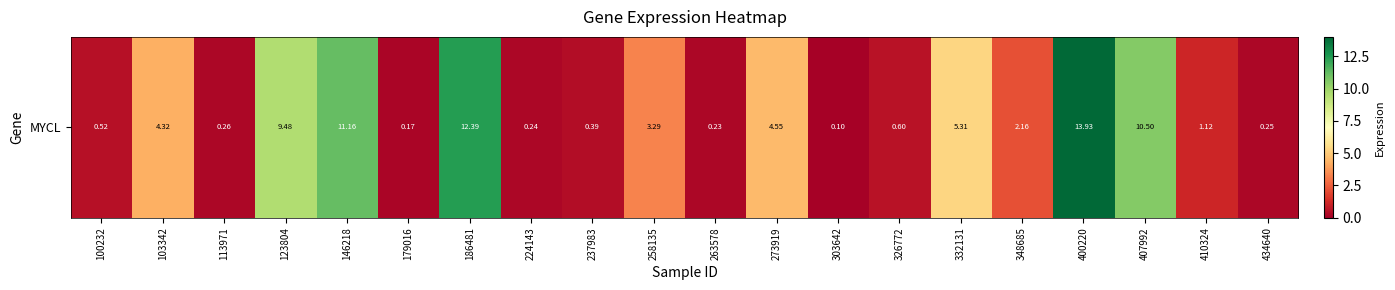

What is the difference between the maximum and second lowest values?

13.8